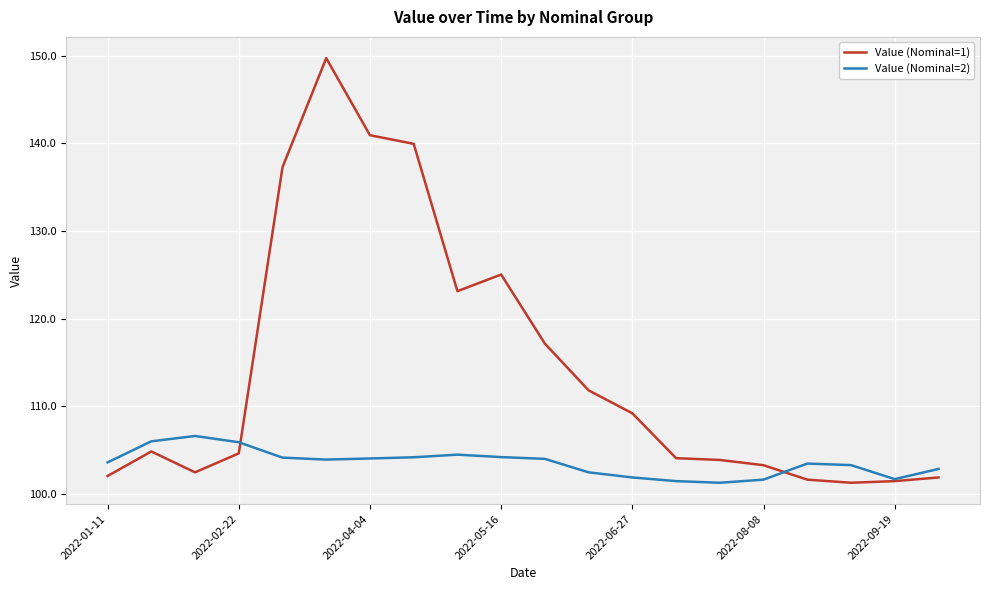

Rank the series by their average value, from highest to lowest.

Value (Nominal=1), Value (Nominal=2)